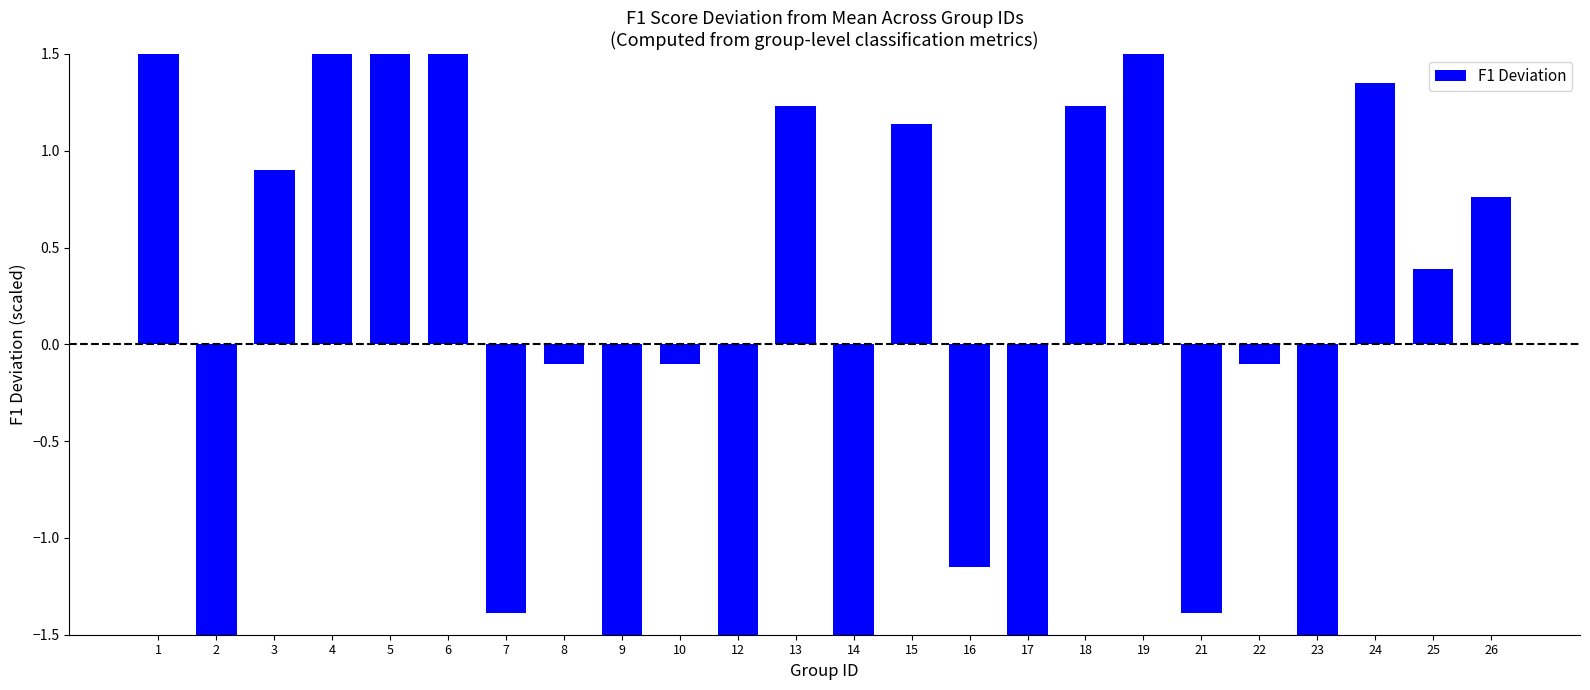

What is the smallest value displayed?

-4.1